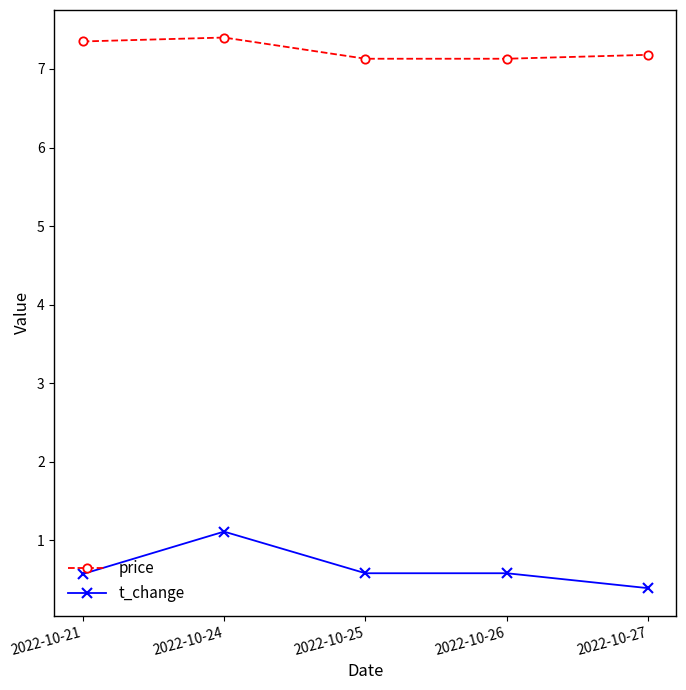

Rank the series by their average value, from lowest to highest.

t_change, price